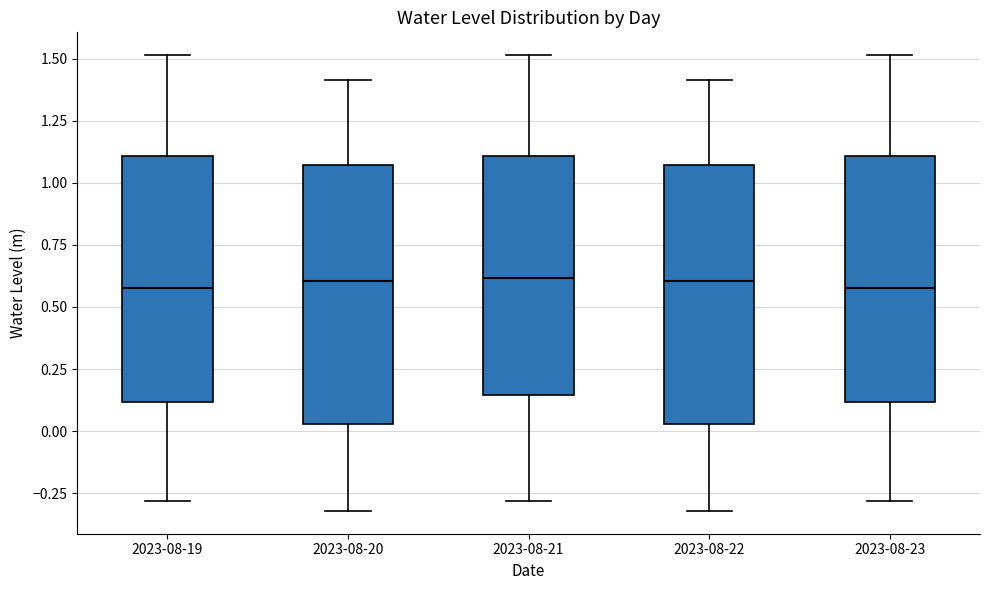

Reading left to right, transcribe this box plot: for each box, give where its median line is, the range the box spans, and where its two whiskers end, as read against the y-axis. The values are not printed on the chart, so give them approximately, as read against the axis.

2023-08-19: median 0.60, box 0.10 to 1.10, whiskers -0.30 to 1.50
2023-08-20: median 0.60, box 0.05 to 1.05, whiskers -0.30 to 1.40
2023-08-21: median 0.60, box 0.15 to 1.10, whiskers -0.30 to 1.50
2023-08-22: median 0.60, box 0.05 to 1.05, whiskers -0.30 to 1.40
2023-08-23: median 0.60, box 0.10 to 1.10, whiskers -0.30 to 1.50